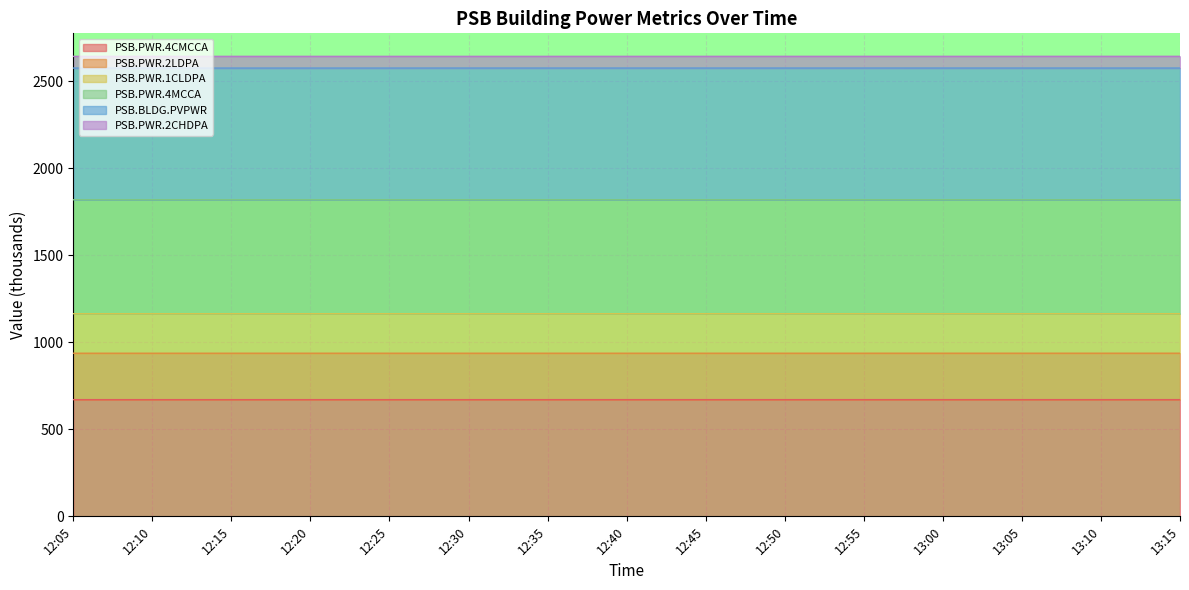

What is the total value across all series at 12:20?

2642.8